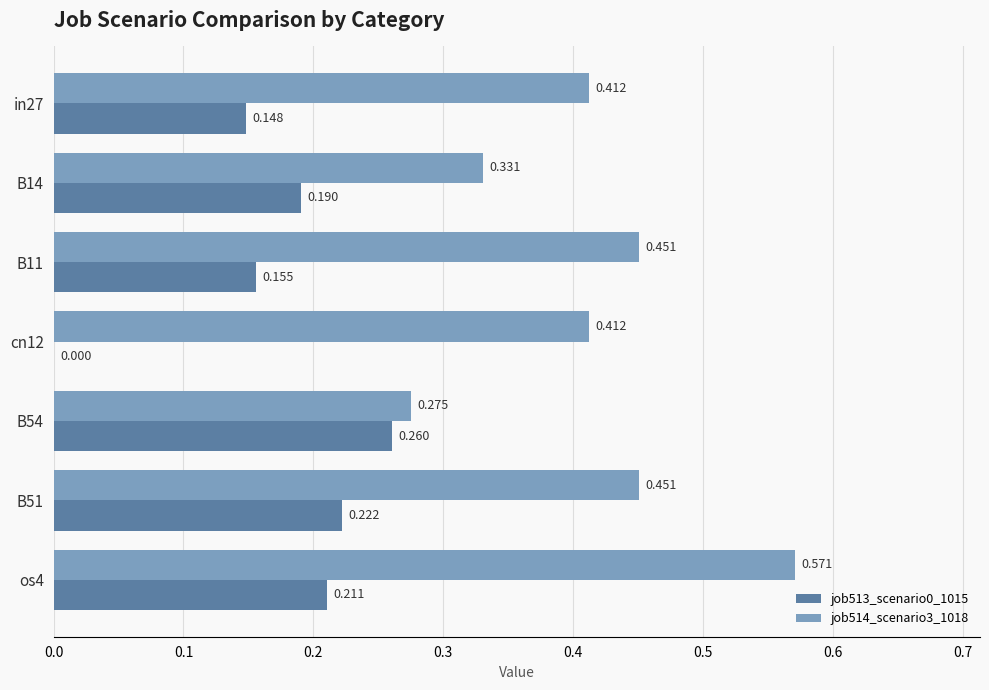

Is the value of job514_scenario3_1018 at in27 greater than the value of job513_scenario0_1015 at B11?

Yes